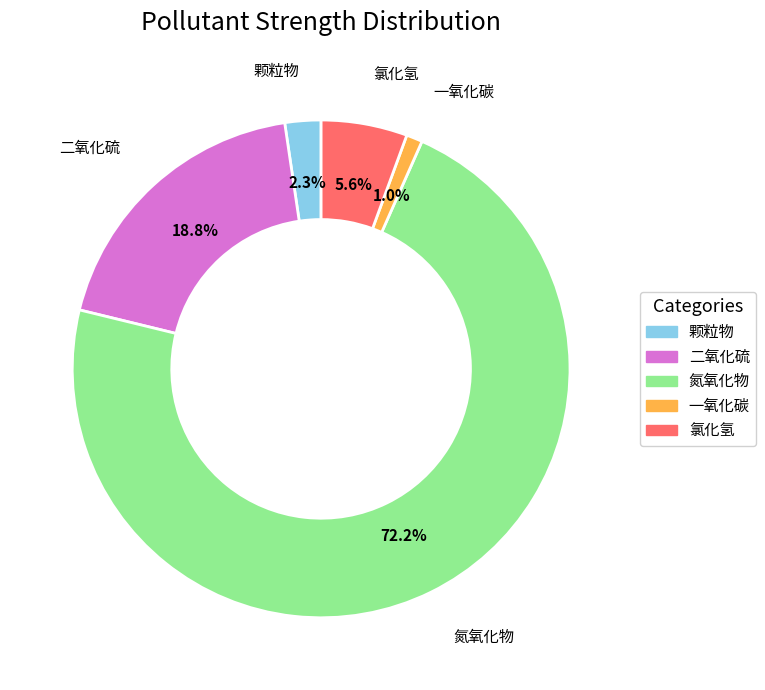

Rank the categories by value from lowest to highest.

一氧化碳, 颗粒物, 氯化氢, 二氧化硫, 氮氧化物